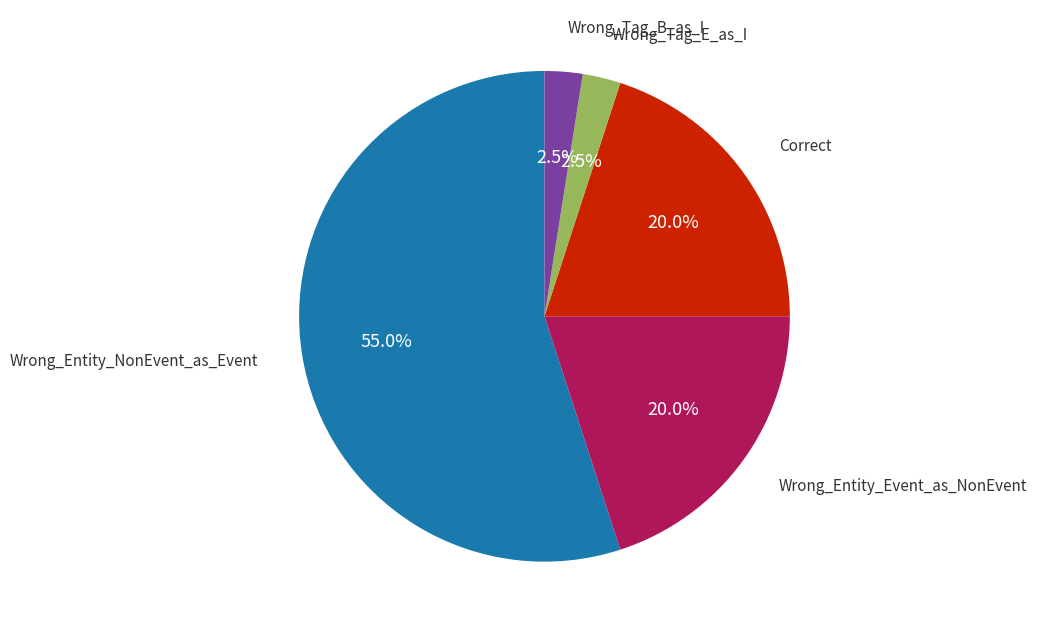

Is there any slice that represents more than half of the pie?

Yes